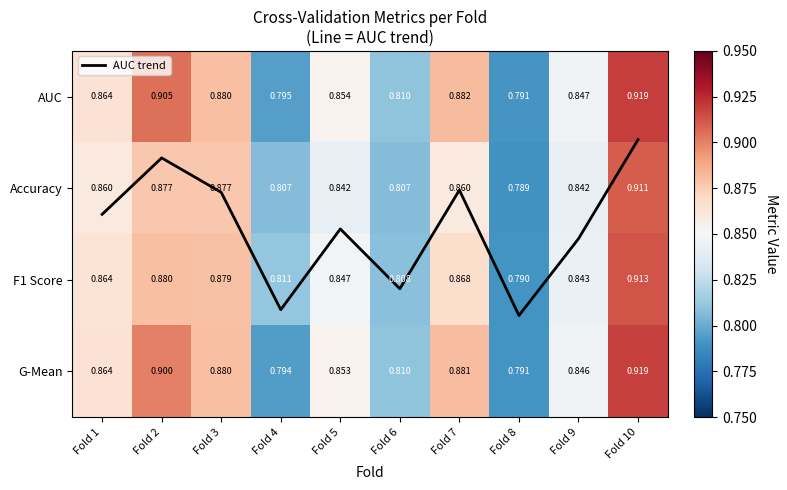

List the labels in order of F1 Score value, smallest first.

Fold 8, Fold 6, Fold 4, Fold 9, Fold 5, Fold 1, Fold 7, Fold 3, Fold 2, Fold 10